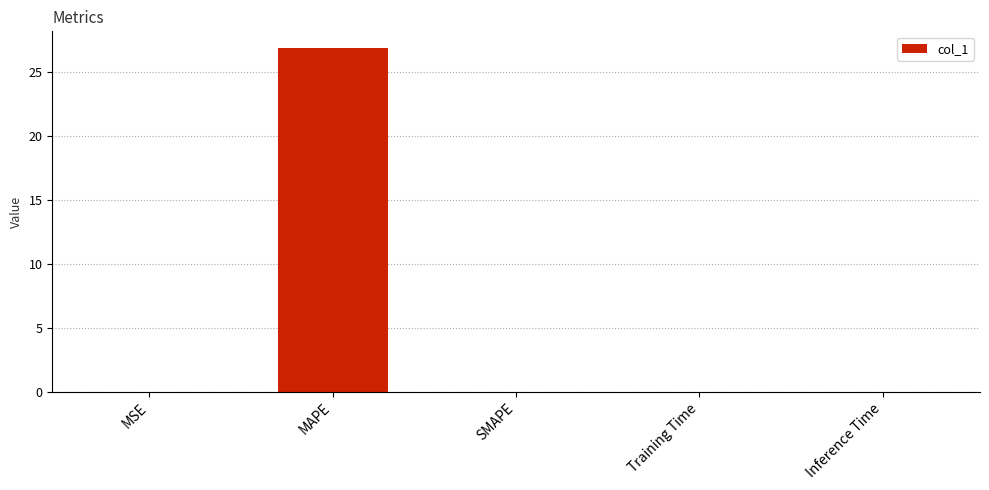

What is the sum of the values at SMAPE and MAPE?

26.9